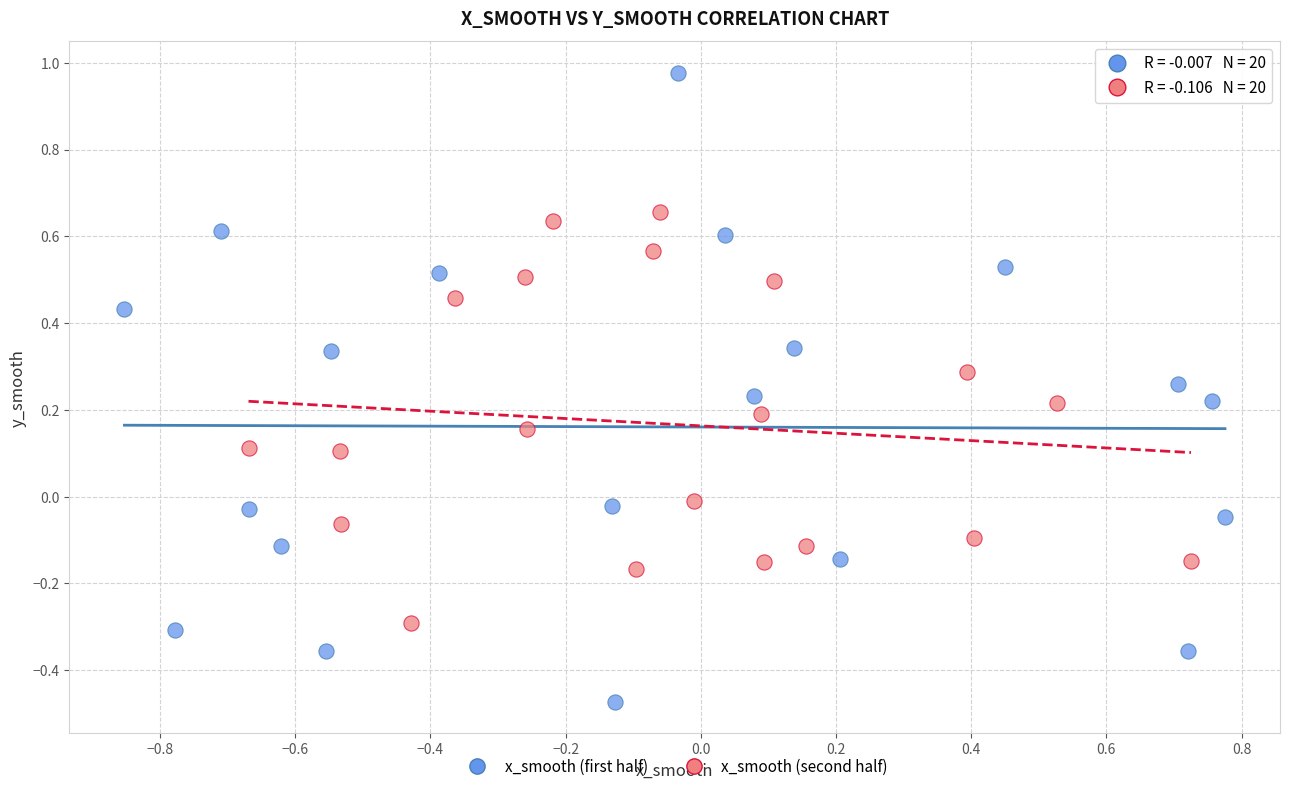

Which series reaches the minimum Y coordinate?

x_smooth (first half)